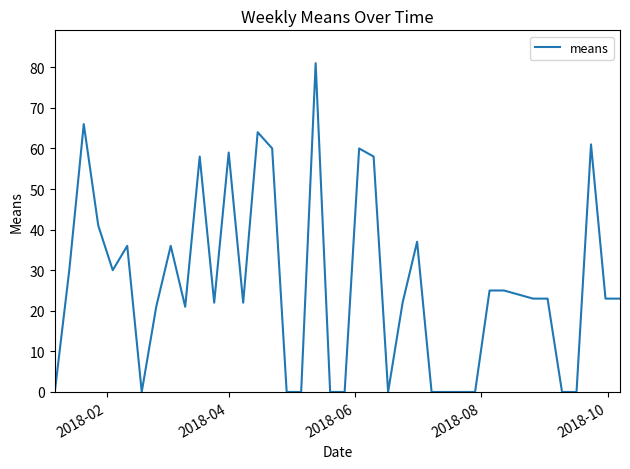

What is the difference between the maximum and minimum values?

81